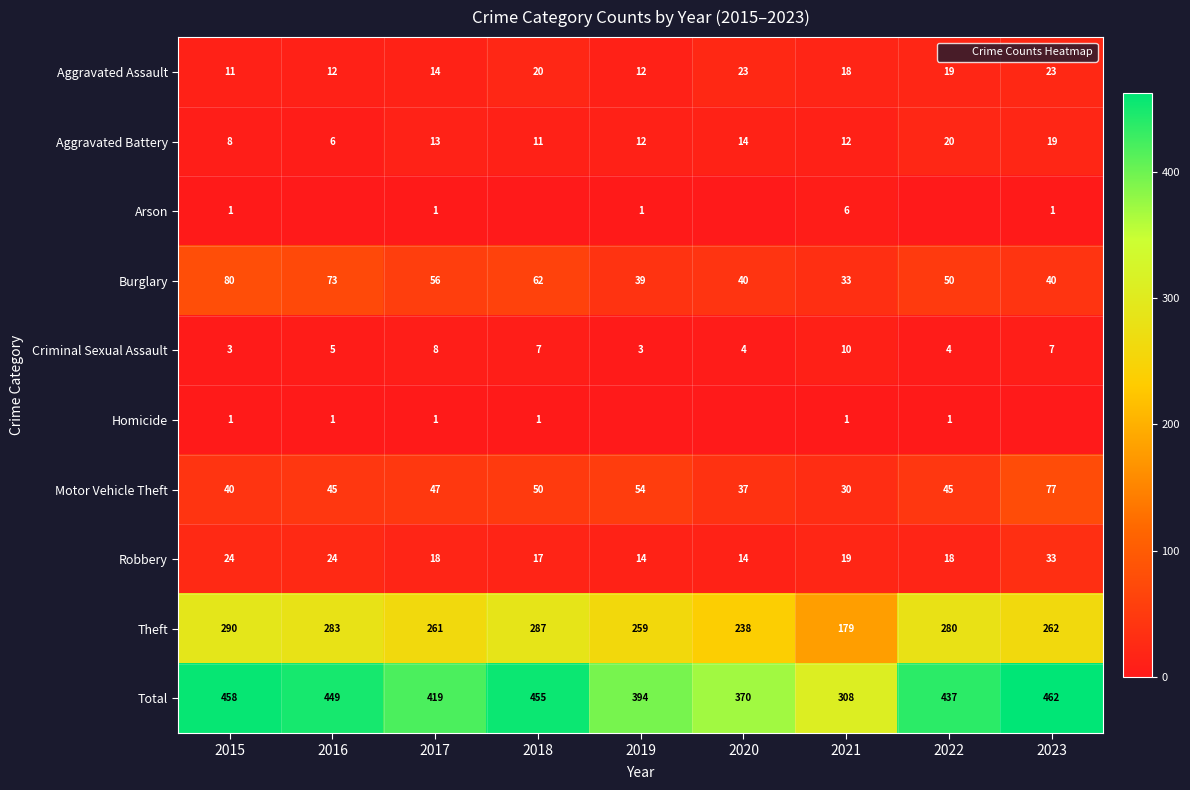

The value of Burglary at 2022 is 50. True or false?

True